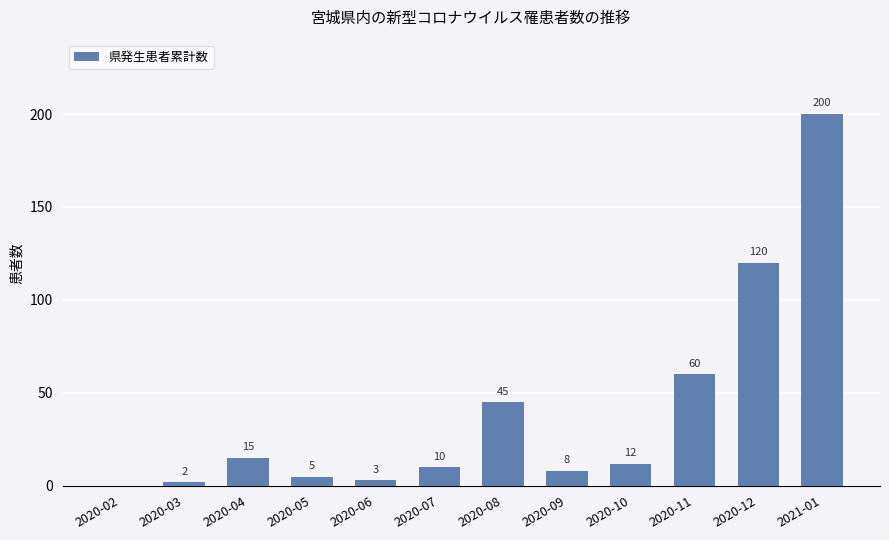

Between 2020-02 and 2020-09, which is larger?

2020-09